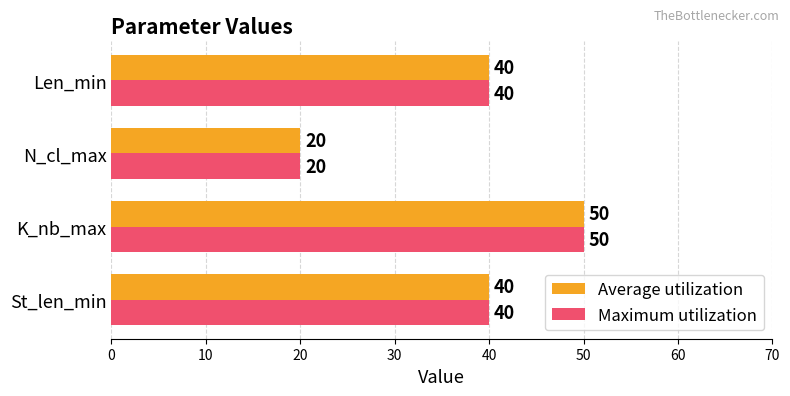

What is the average value of the Maximum utilization series?

38